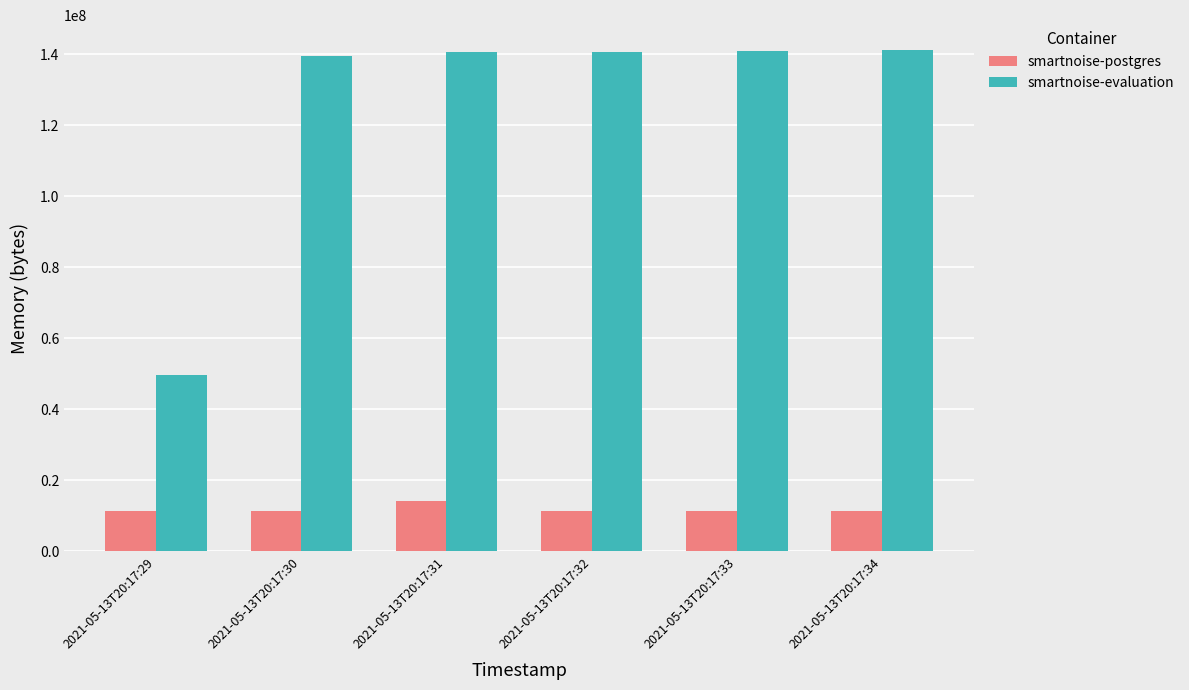

Count the number of data series in this chart.

2